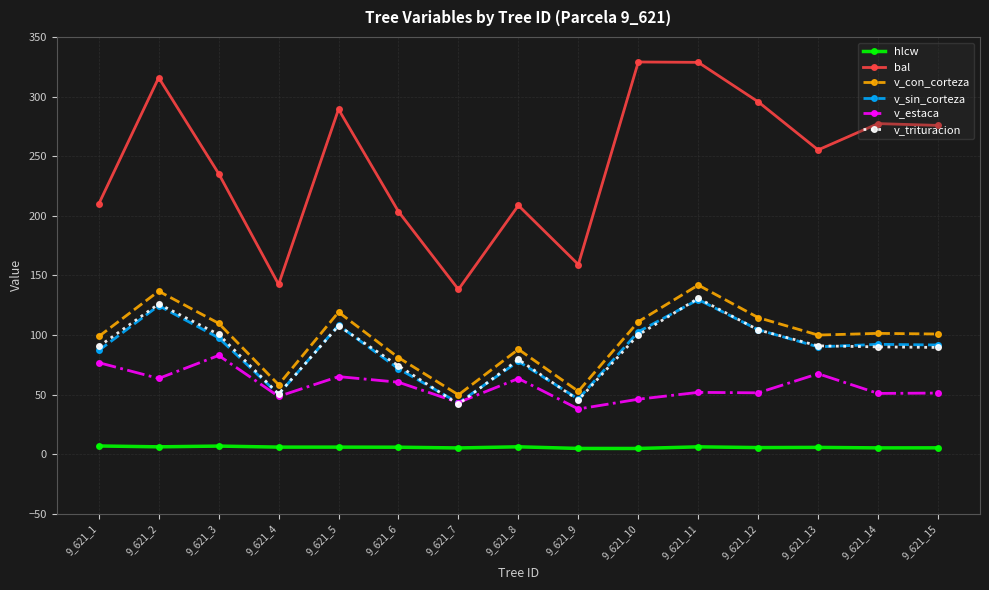

How many interior local valleys does the v_con_corteza series have?

4